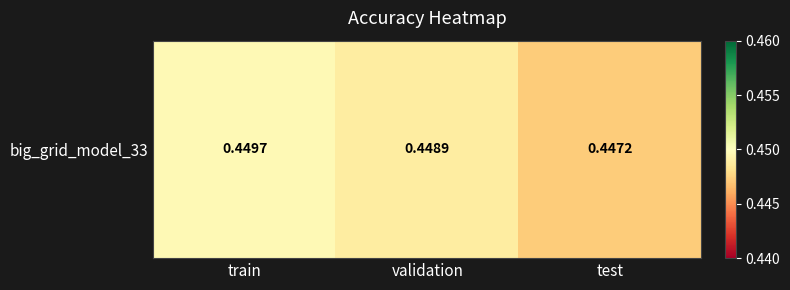

Reading left to right, list all the values displayed in this chart.

0.4	0.4	0.4